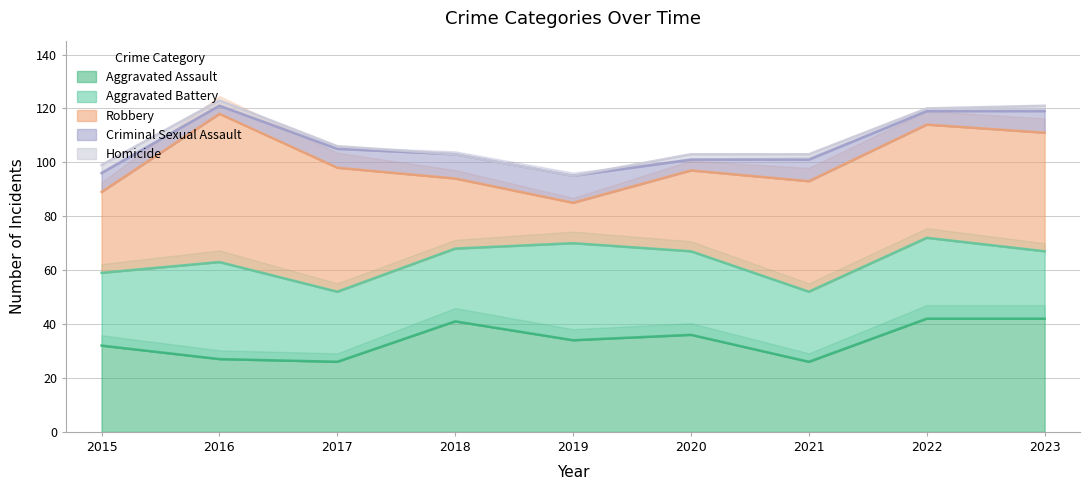

What value does the Homicide series have at 2021?

2